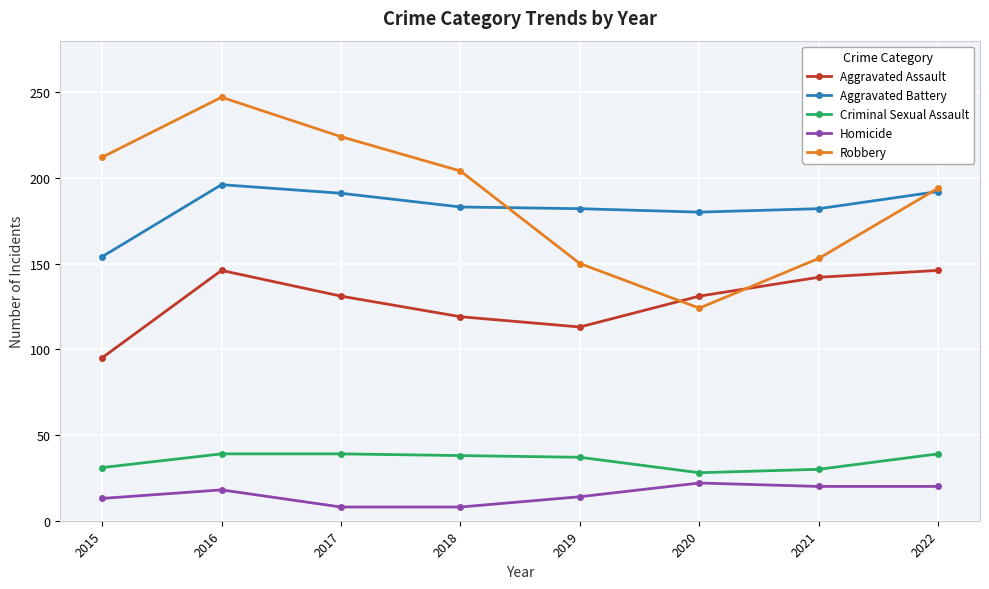

In Homicide, how many points are higher than both neighbors (excluding endpoints)?

2